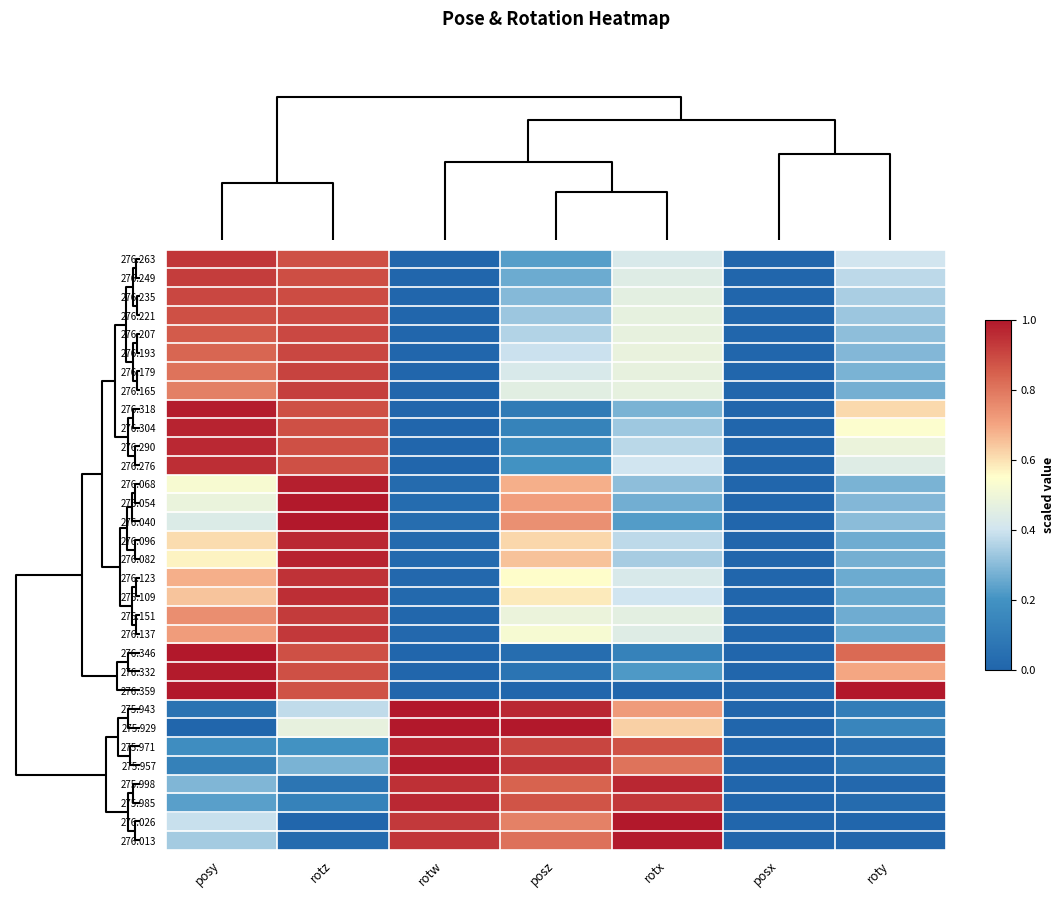

What is the total value across all series at posy?

20.8